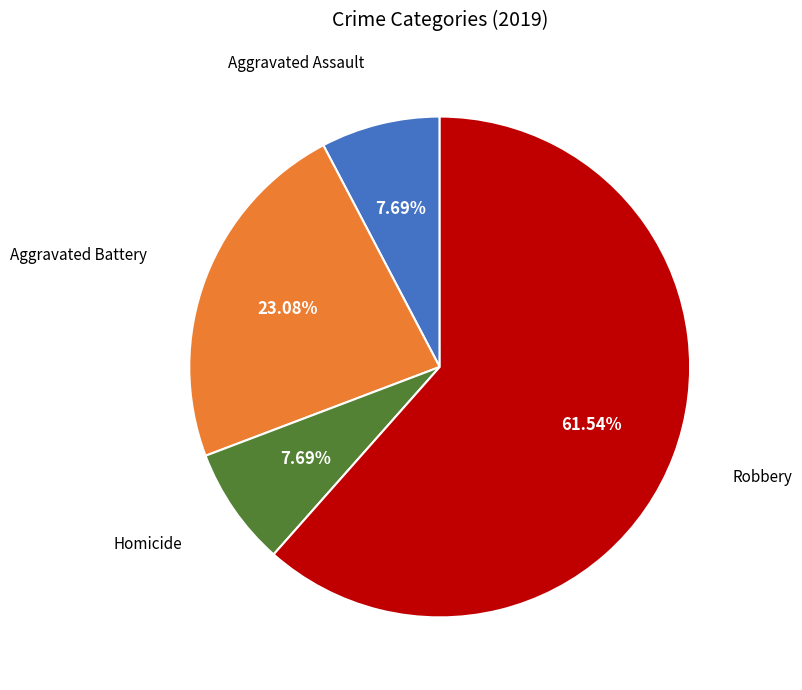

To the nearest percent, what percentage of the pie is Homicide?

8%